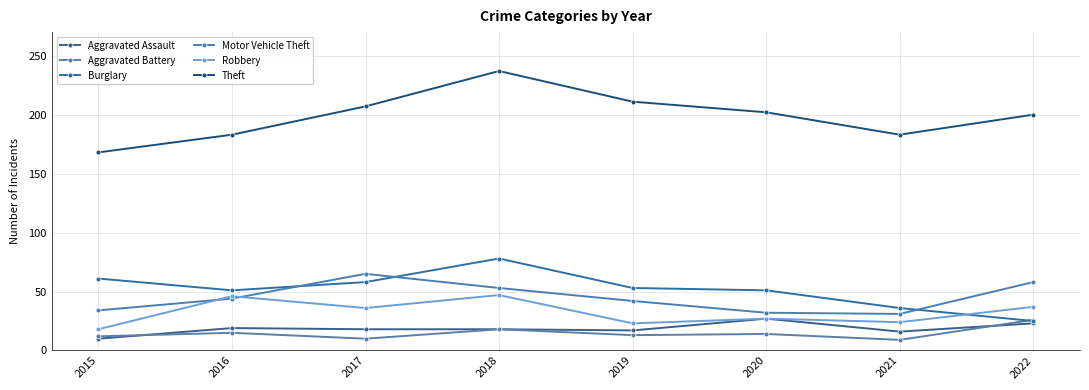

Count the number of data series in this chart.

6